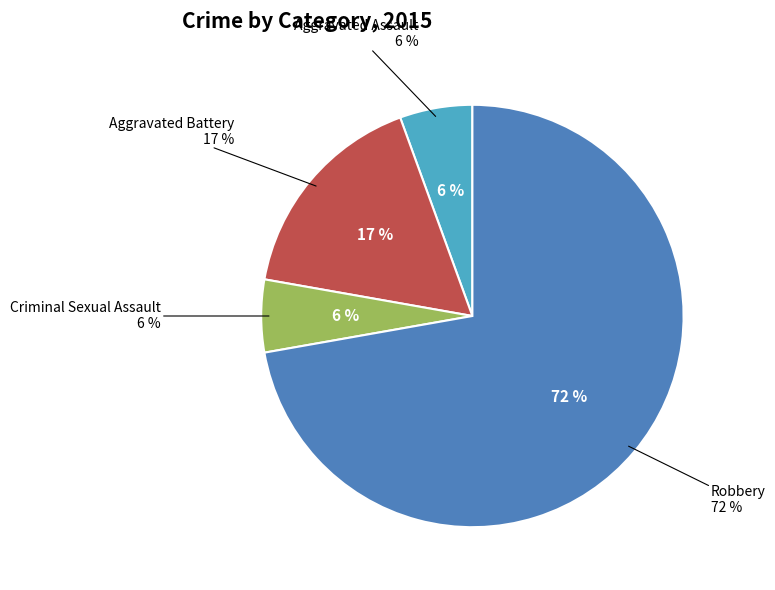

Between Criminal Sexual Assault and Robbery, which is larger?

Robbery